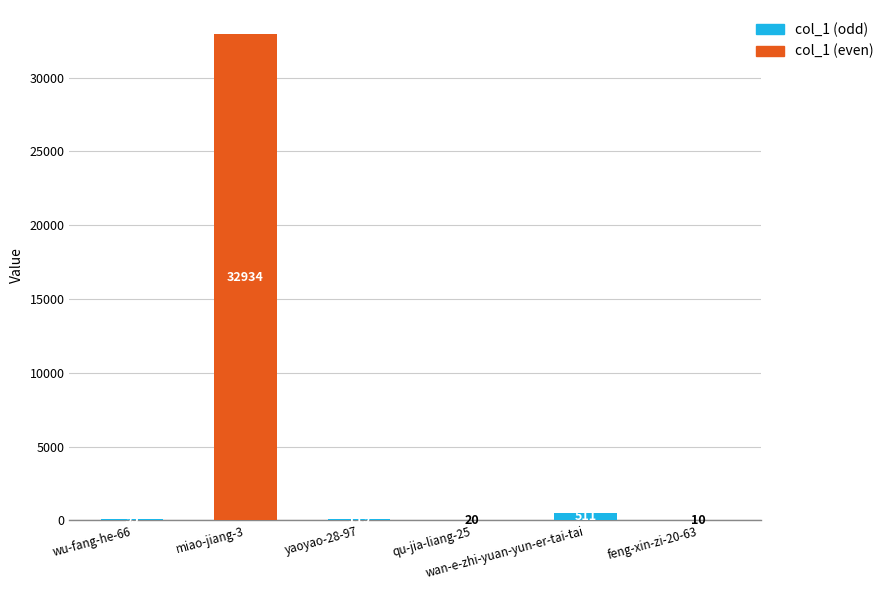

What is the sum of all values?

33689